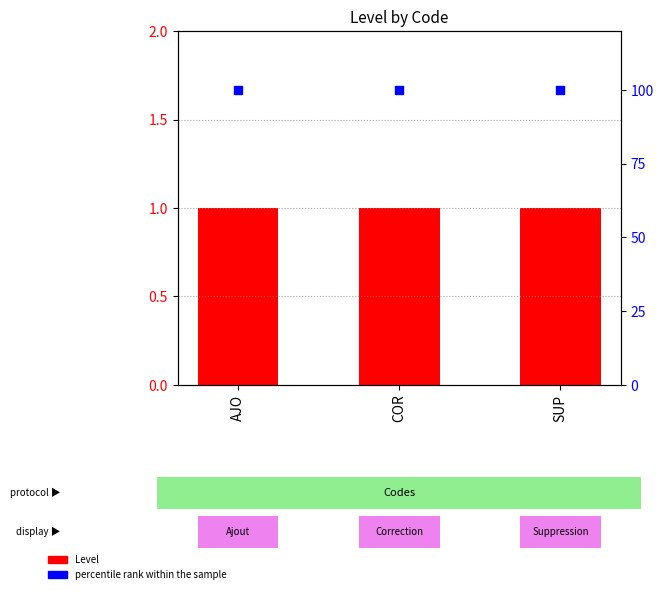

What are all the series names shown in the legend?

Level, percentile rank within the sample